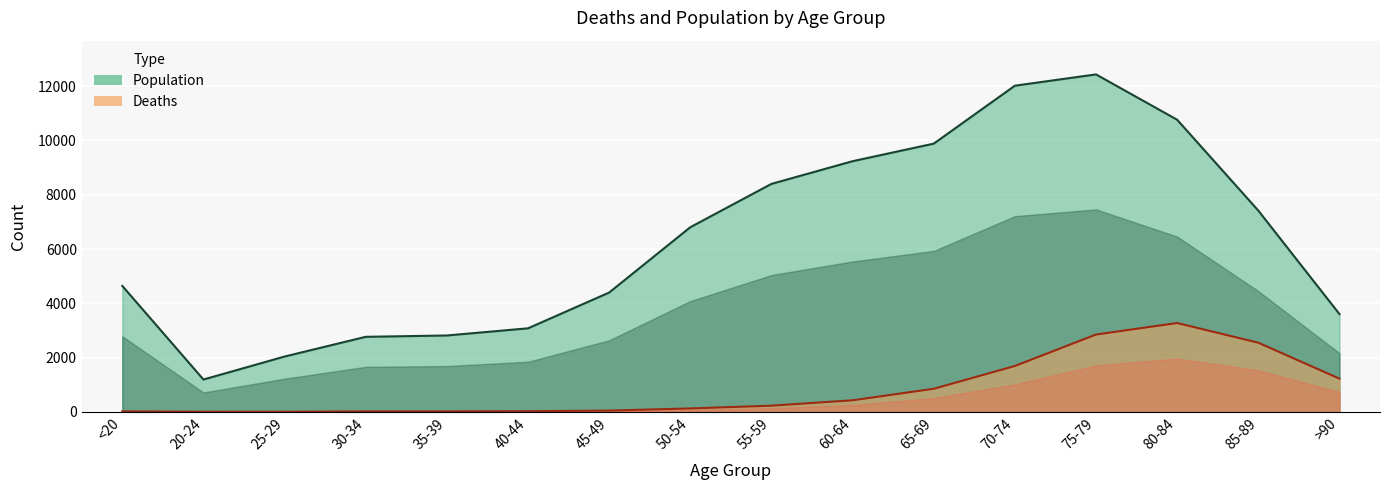

What is the difference between the Deaths values at 55-59 and 85-89?

2321